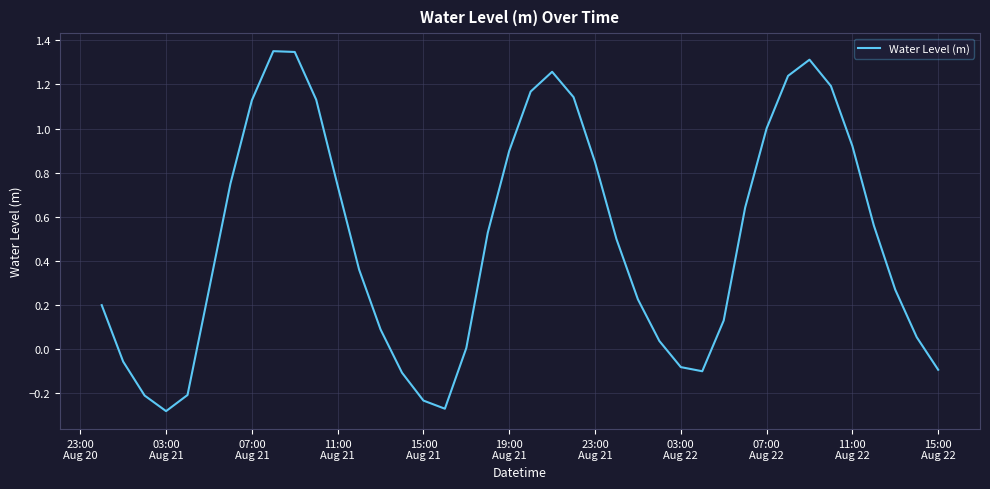

What is the difference between the maximum and minimum values?

1.6